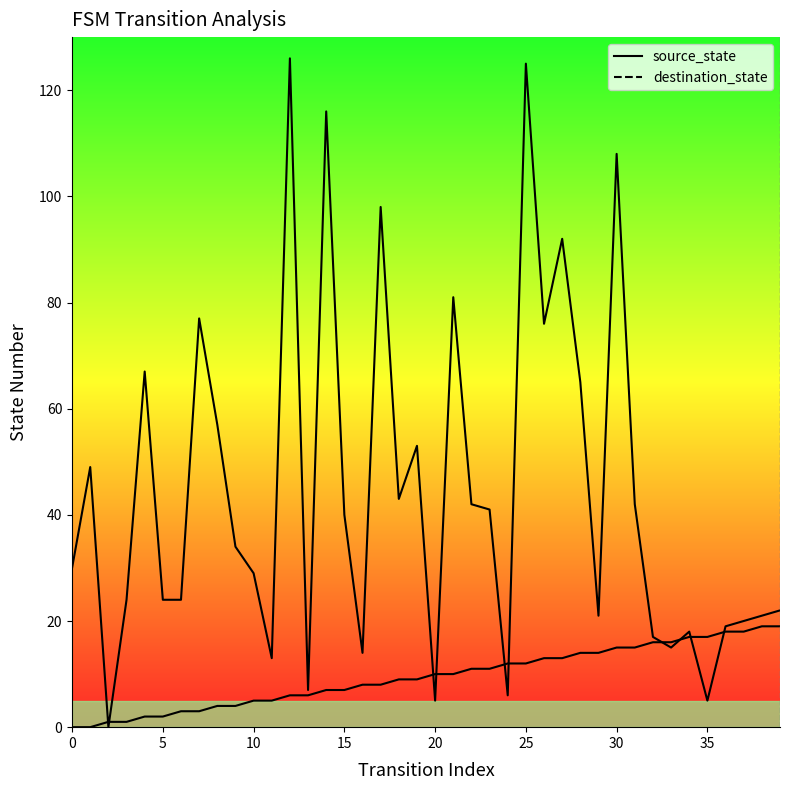

Which series has the largest range (max minus min)?

destination_state